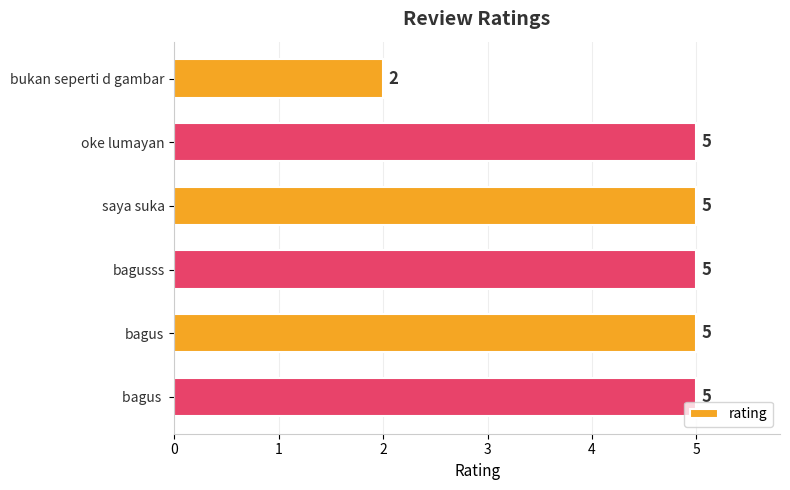

True or false: the data shows 2 at bukan seperti d gambar.

True